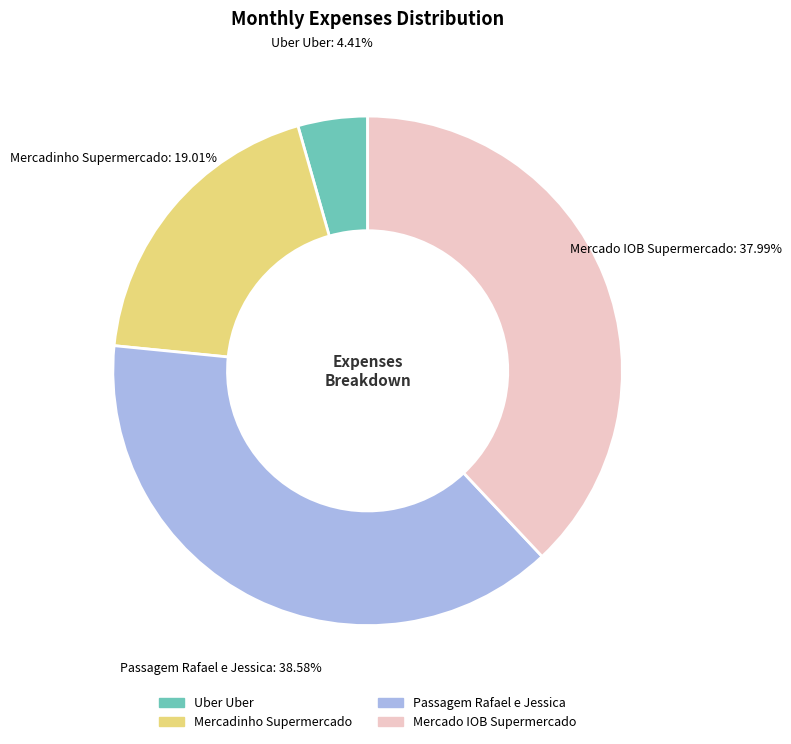

Which has a higher value, Passagem Rafael e Jessica or Uber Uber?

Passagem Rafael e Jessica